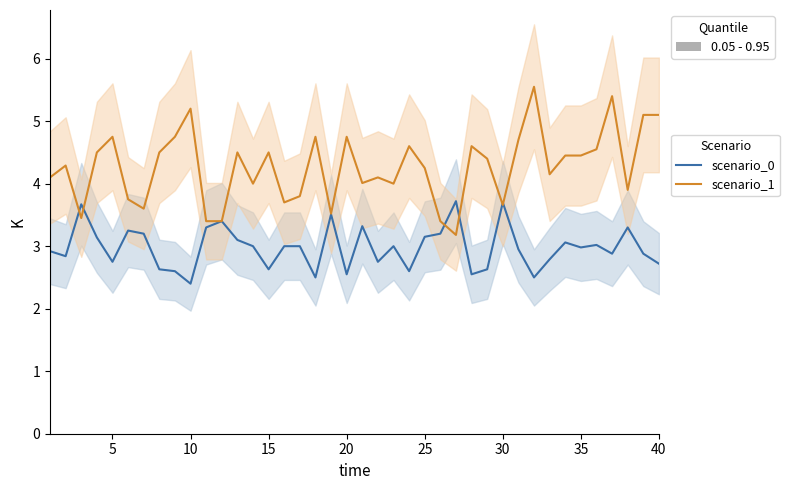

Rank the series at 35 from lowest to highest value.

scenario_0, scenario_1